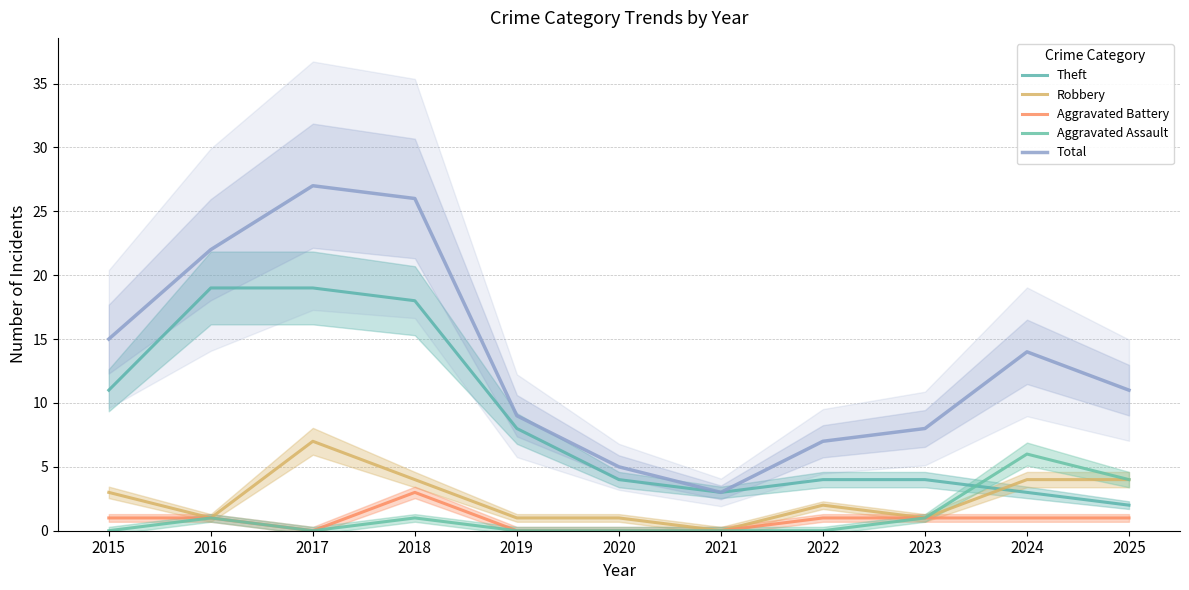

At which category is the sum across all series the highest?

2017